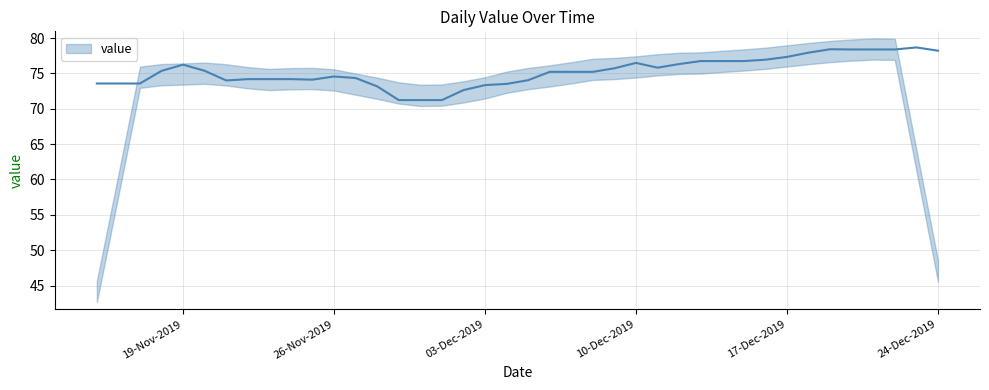

The value at 26-Nov-2019 is 74.6. True or false?

True